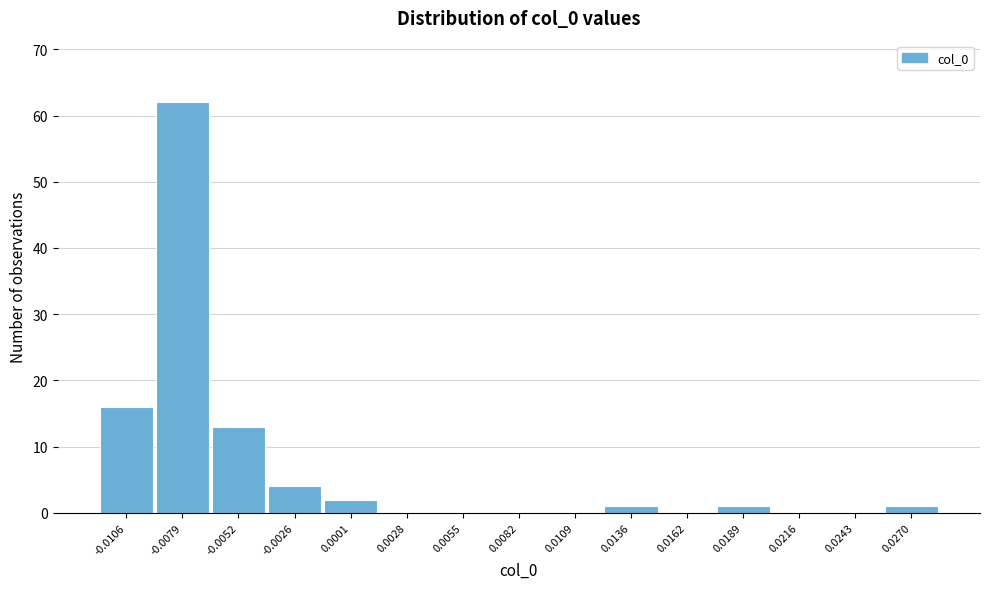

Reading right to left, transcribe all the data shown in this chart.

0.0270=1	0.0243=0	0.0216=0	0.0189=1	0.0162=0	0.0136=1	0.0109=0	0.0082=0	0.0055=0	0.0028=0	0.0001=2	-0.0026=4	-0.0052=13	-0.0079=62	-0.0106=16